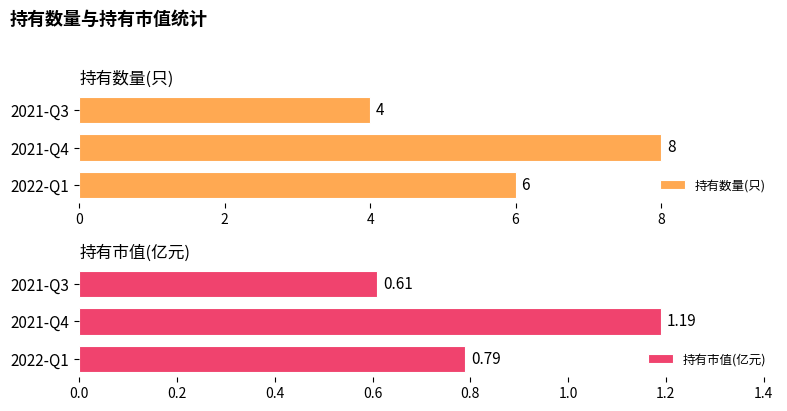

Which series has the largest total across all categories?

持有数量(只)